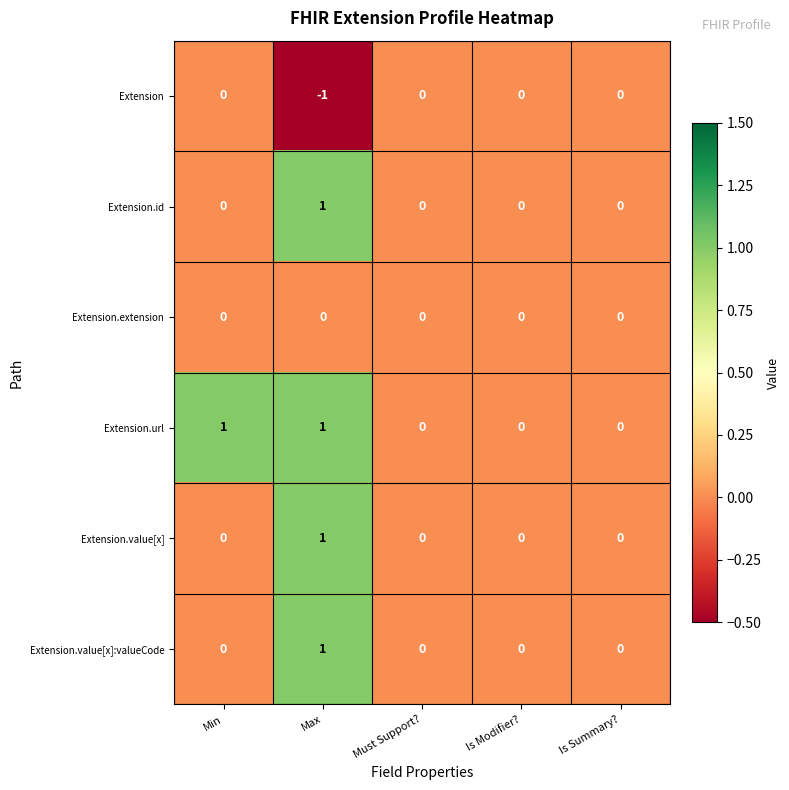

Which category has the lowest value across all series?

Max